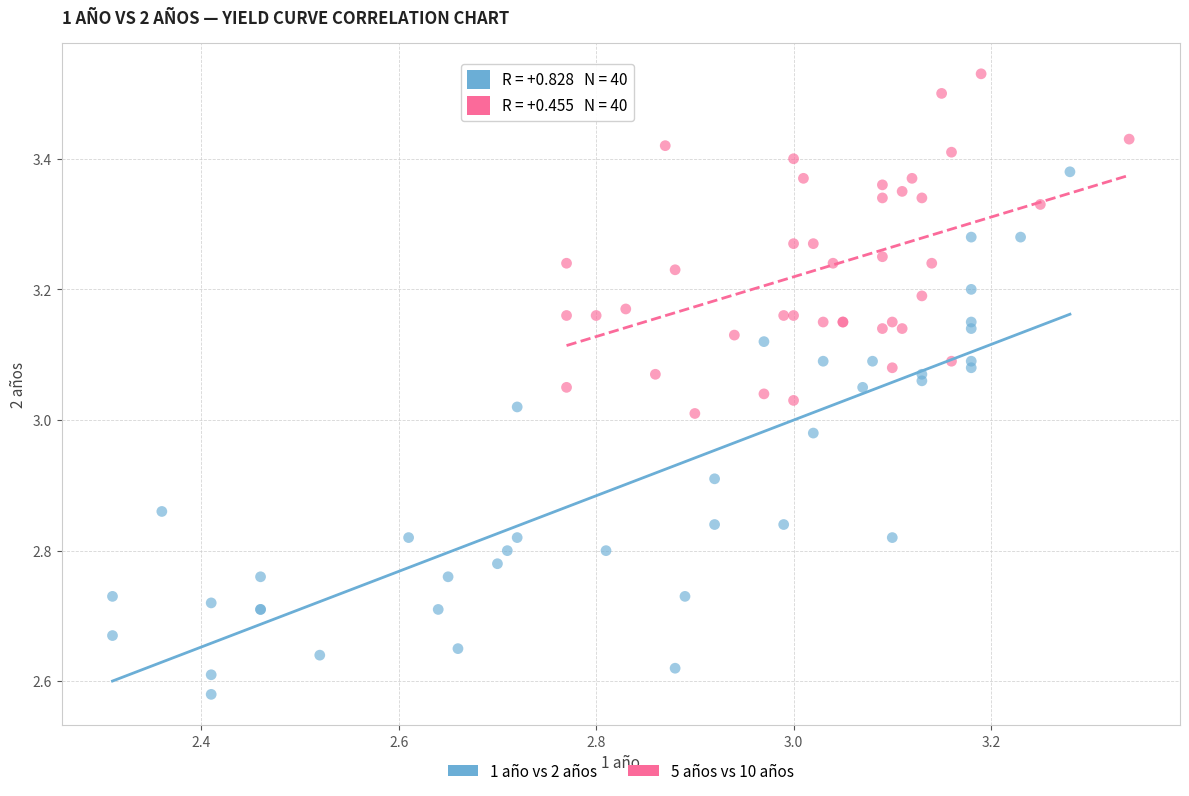

Which series contains the lowest Y value?

1 año vs 2 años